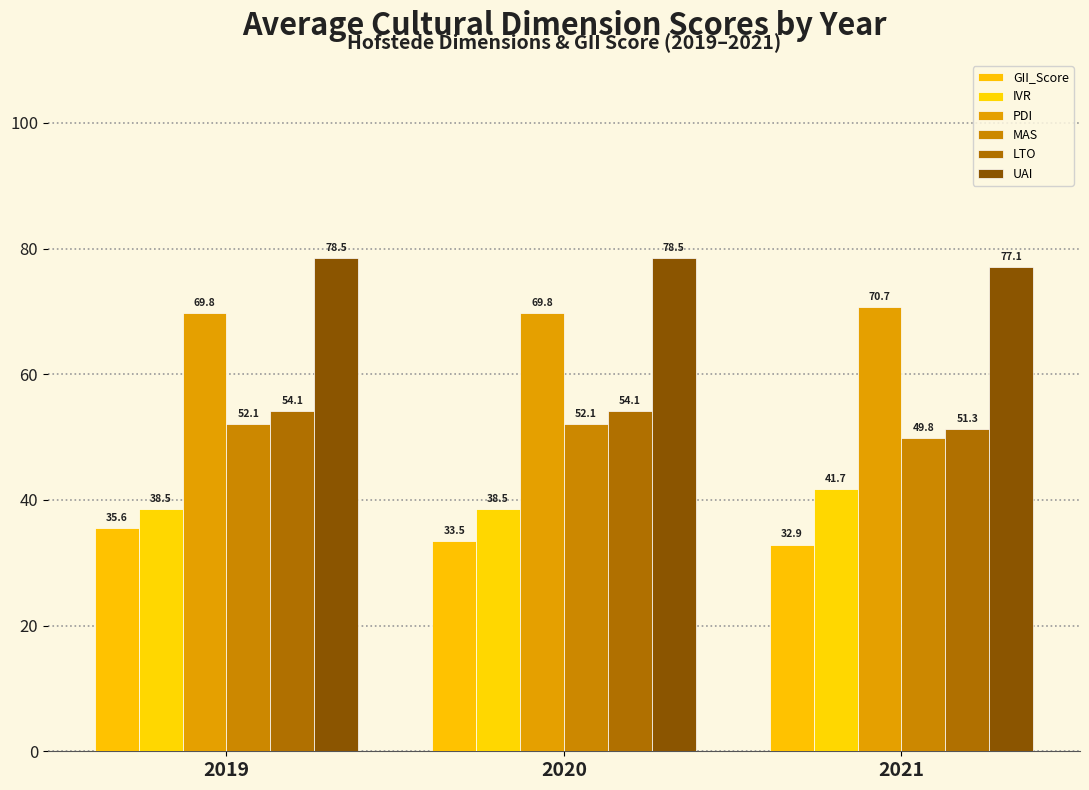

What is the sum of the LTO values at 2019 and 2021?

105.4